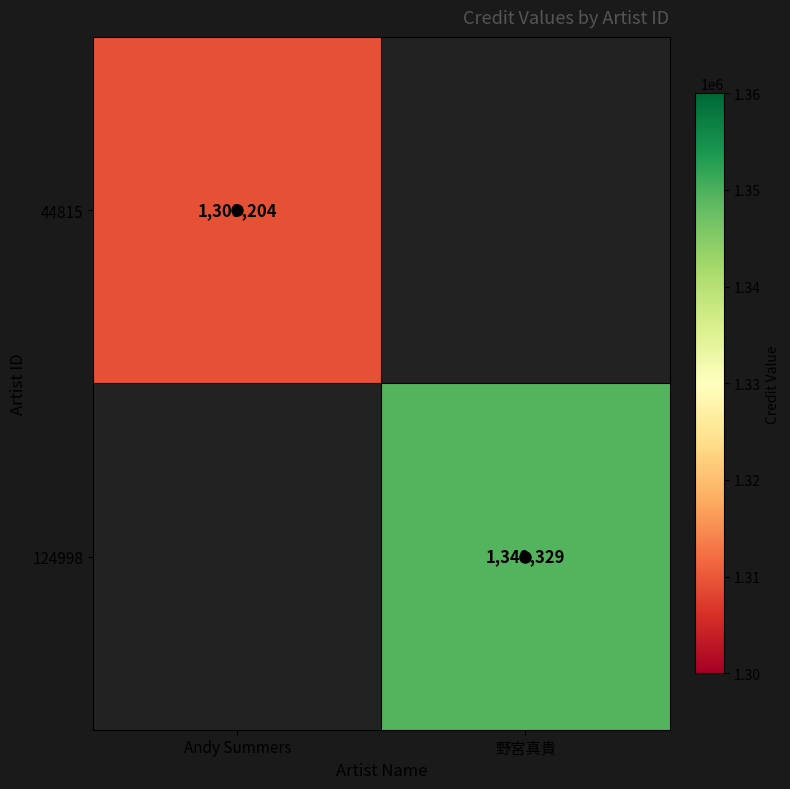

At how many categories does at least one series exceed 1334284?

1